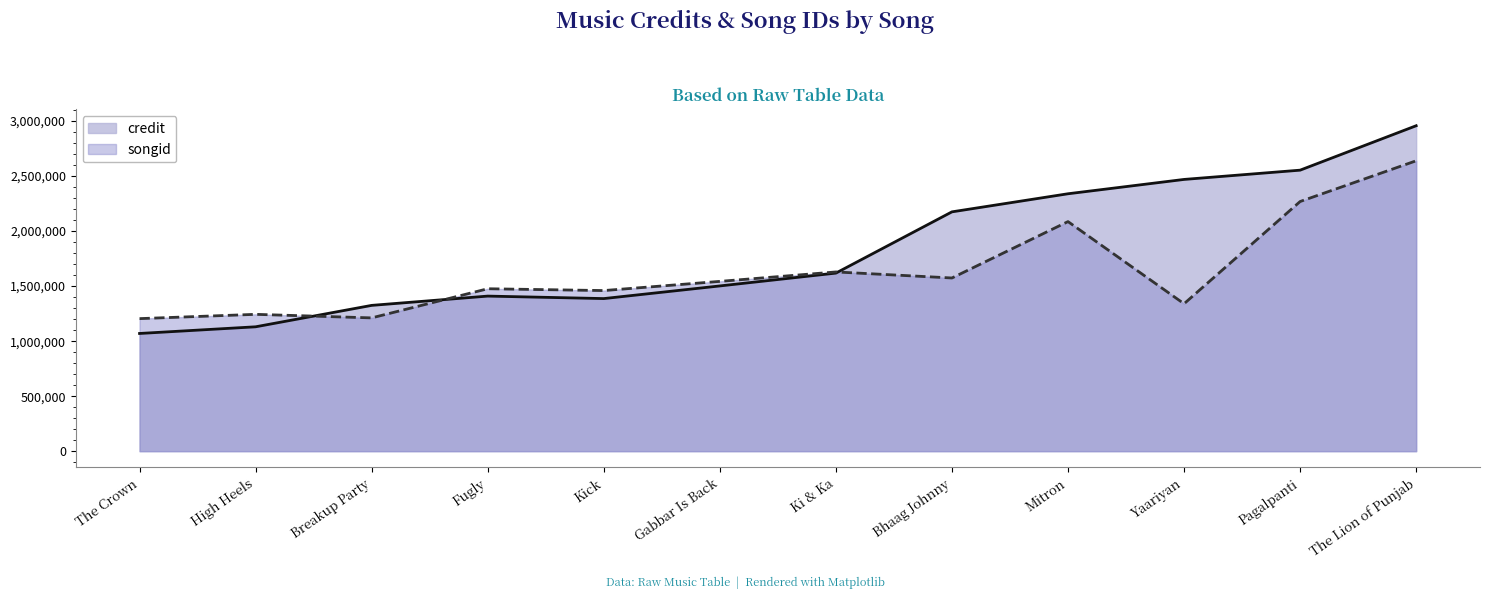

The credit series shows 670647 at Kick. True or false?

False